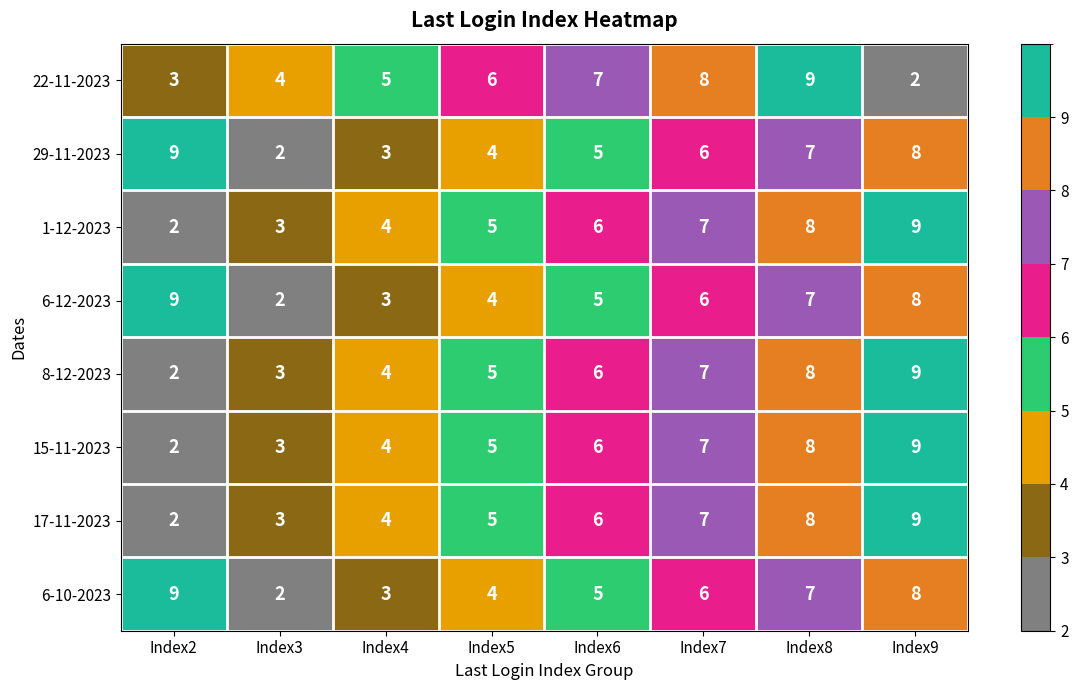

What is the average value of the 8-12-2023 series?

6